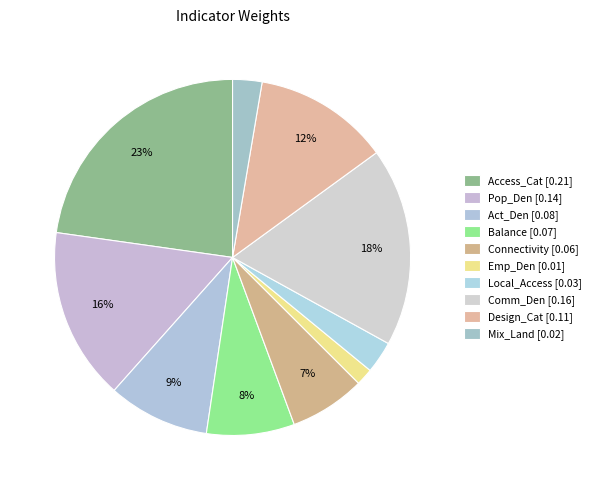

Count the number of slices in the pie.

10